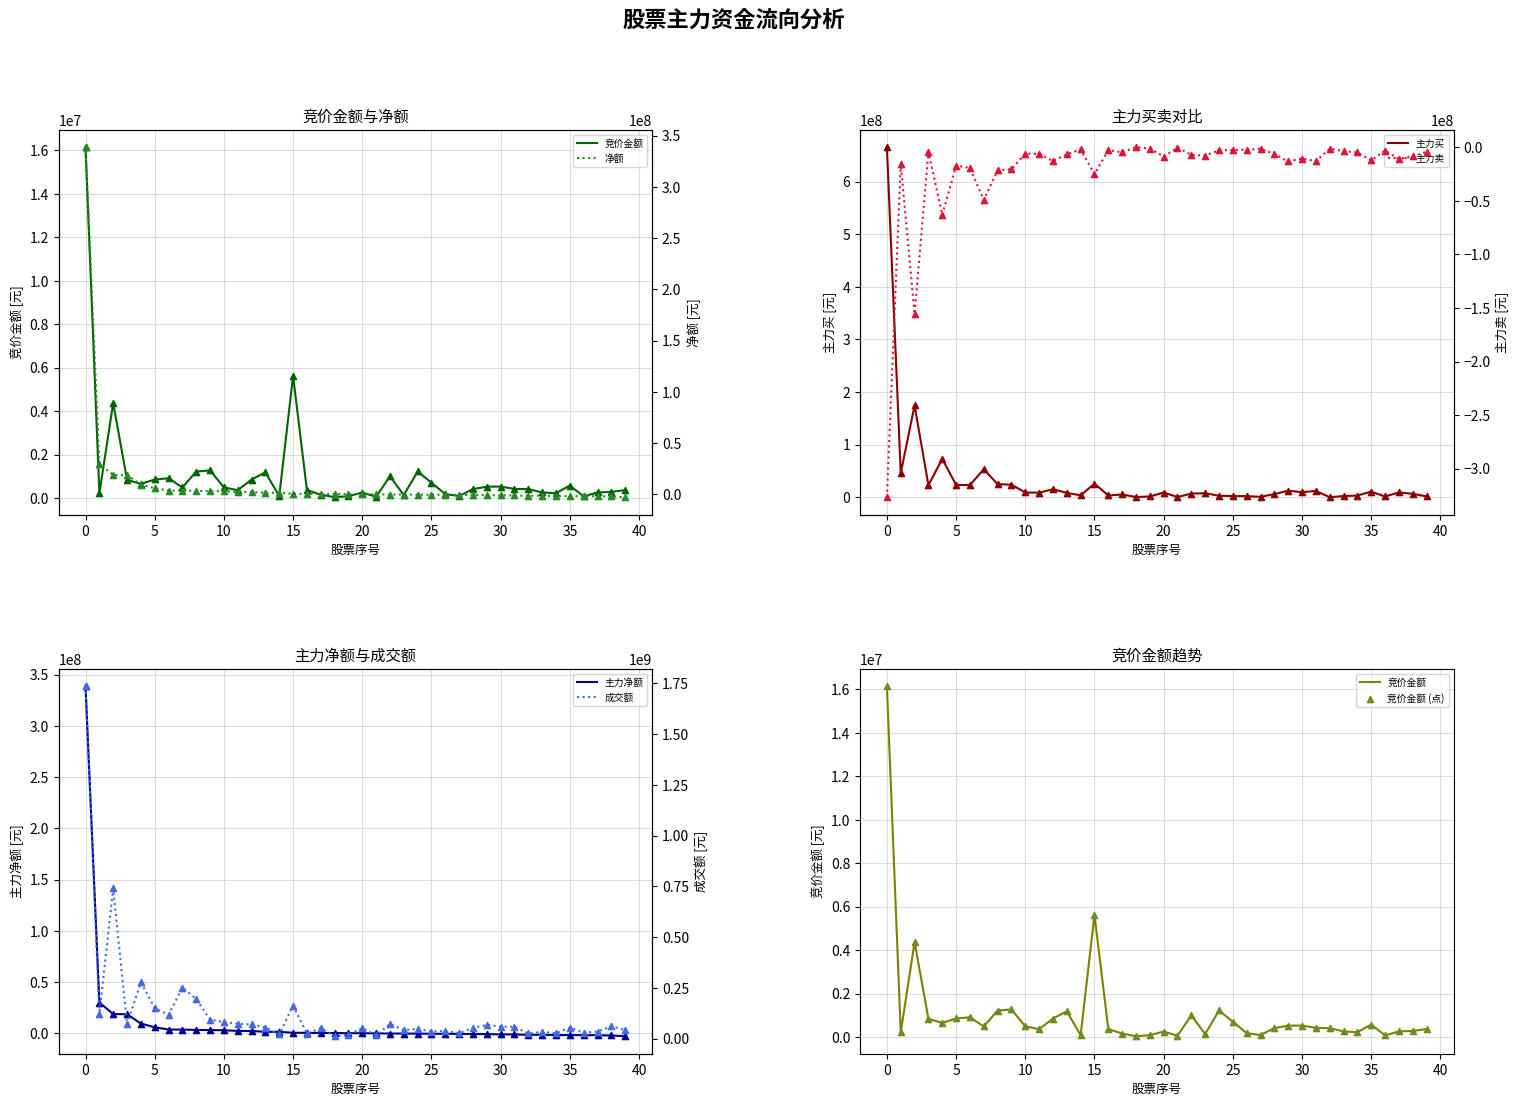

Is the value of 主力买 at 主力卖 greater than the value of 成交额 at 30?

Yes